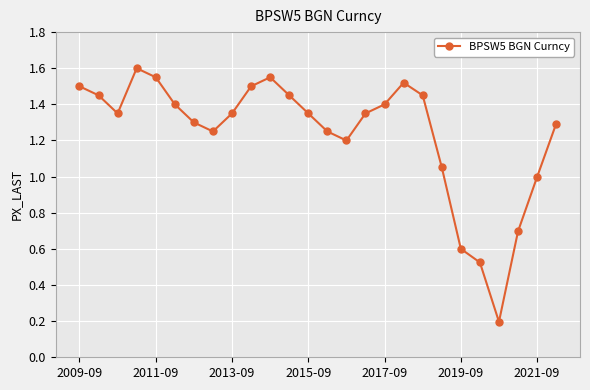

How many lines are shown in the chart?

1